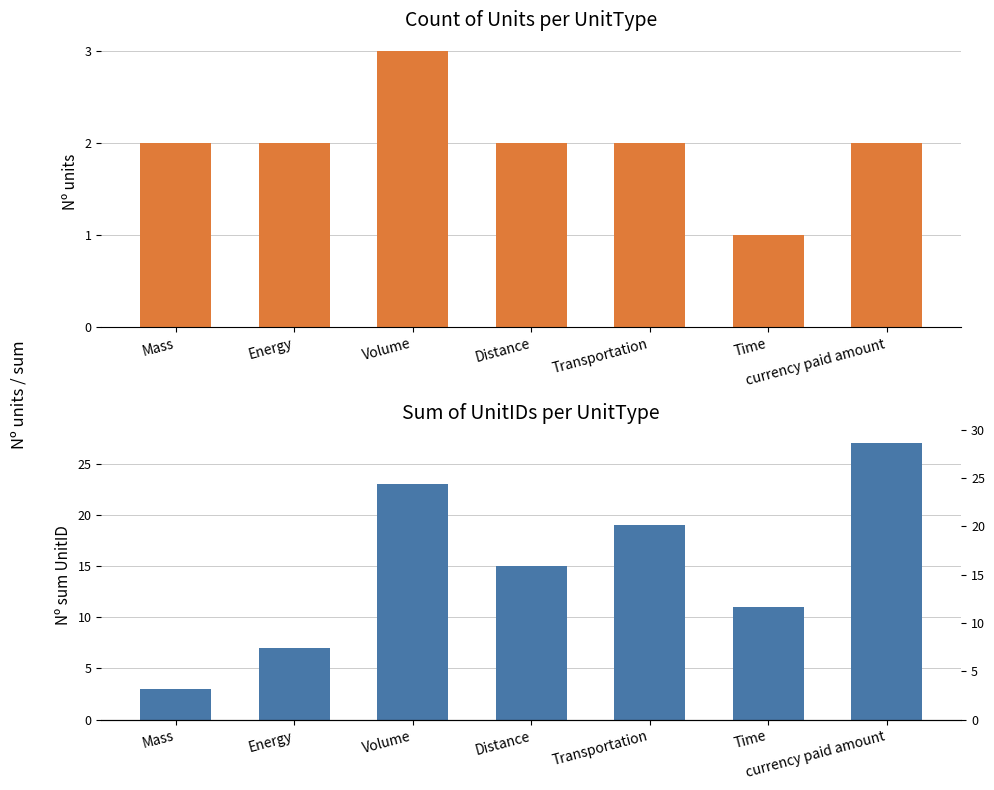

Between Volume and currency paid amount, which series saw the biggest shift?

Sum of UnitIDs